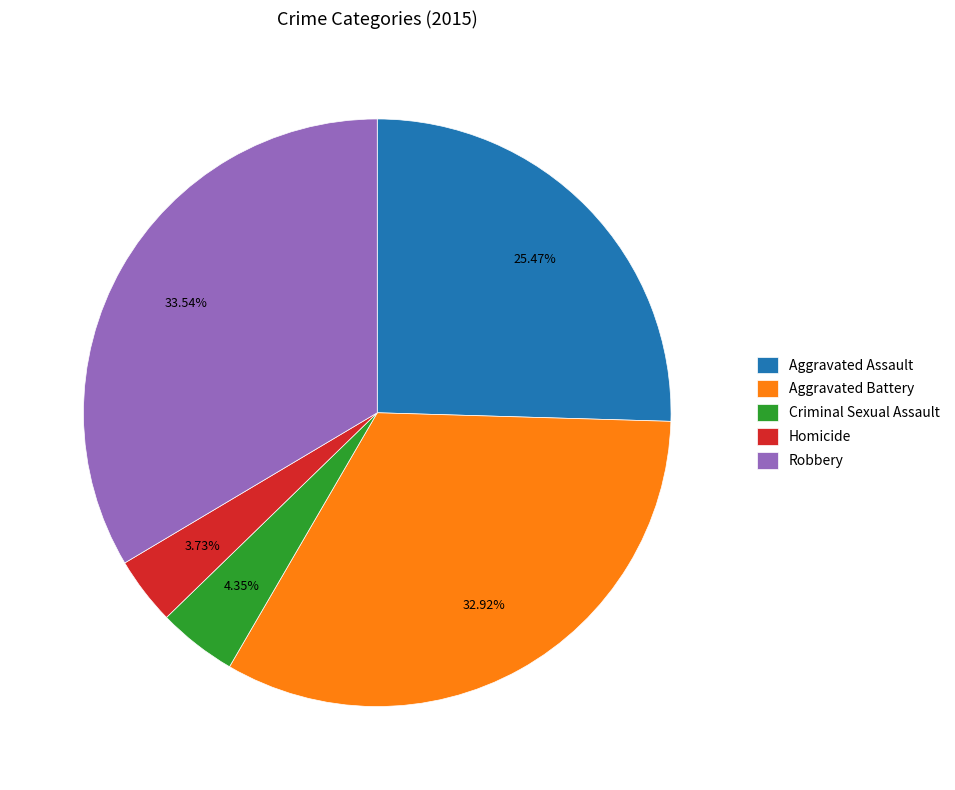

Does any single category account for the majority?

No